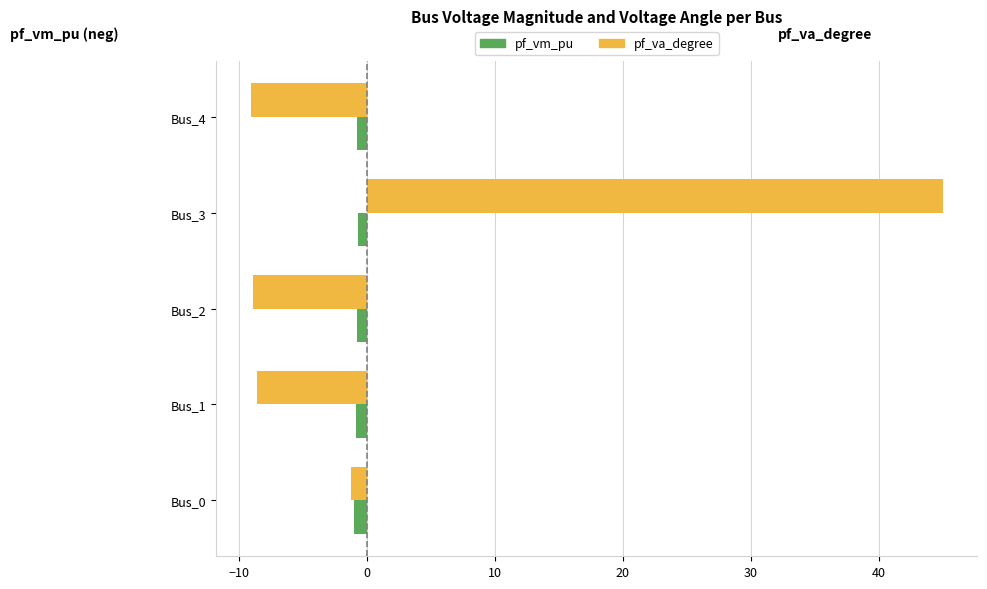

True or false: pf_vm_pu has a value of -0.8 at Bus_3.

True